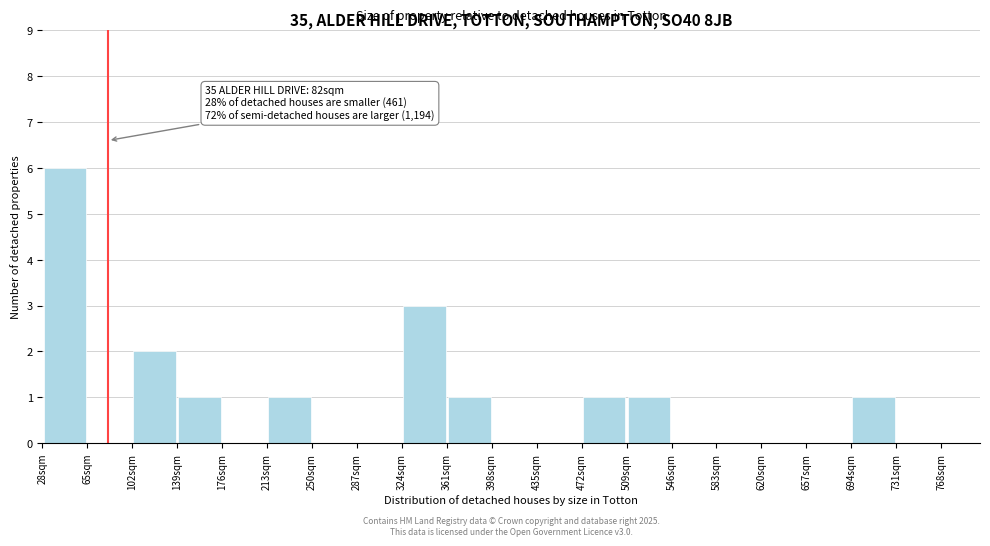

Which range on the x-axis has the tallest bar?

28 to 65